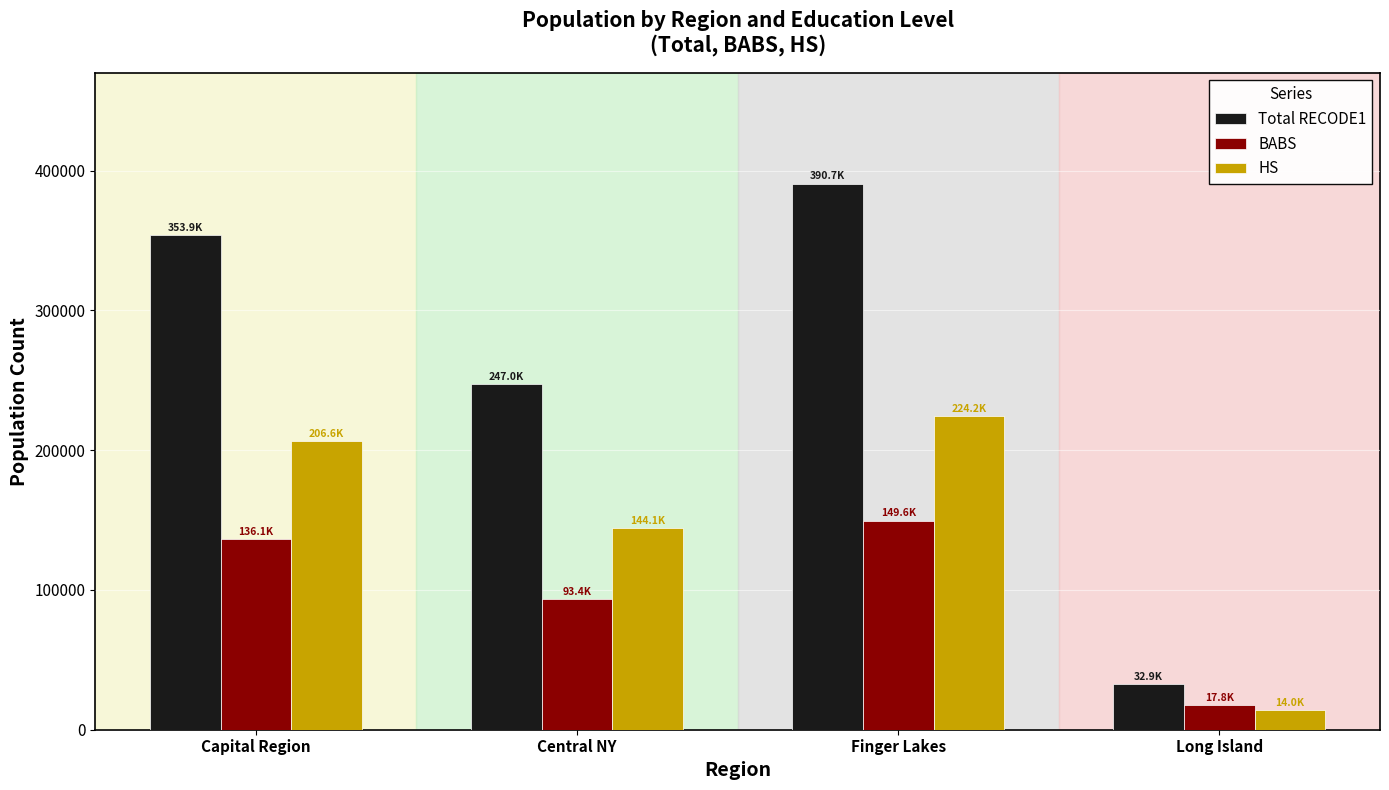

What is the value of the BABS bar at the 4th from the left?

17841